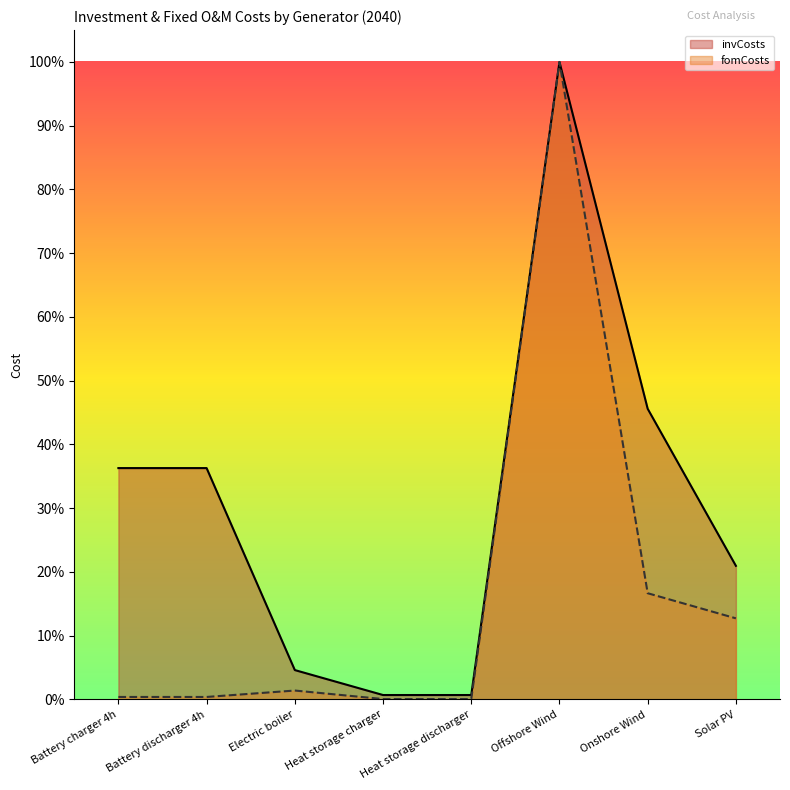

What are all the series names shown in the legend?

invCosts, fomCosts